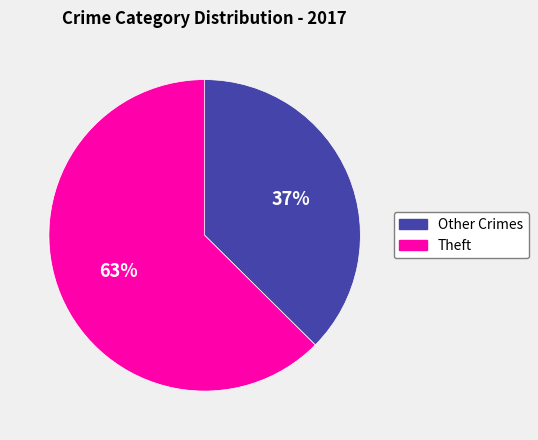

To the nearest percent, what is the combined percentage of Theft and Other Crimes?

100%